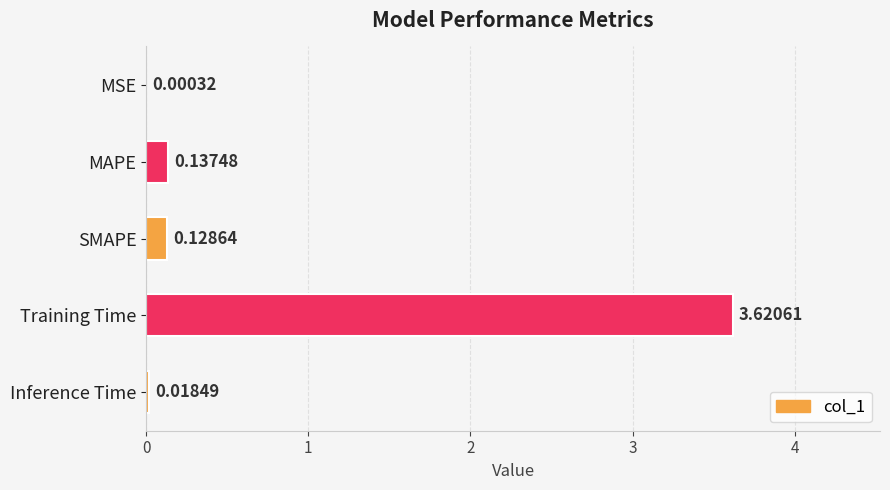

Which has a higher value, SMAPE or MAPE?

MAPE